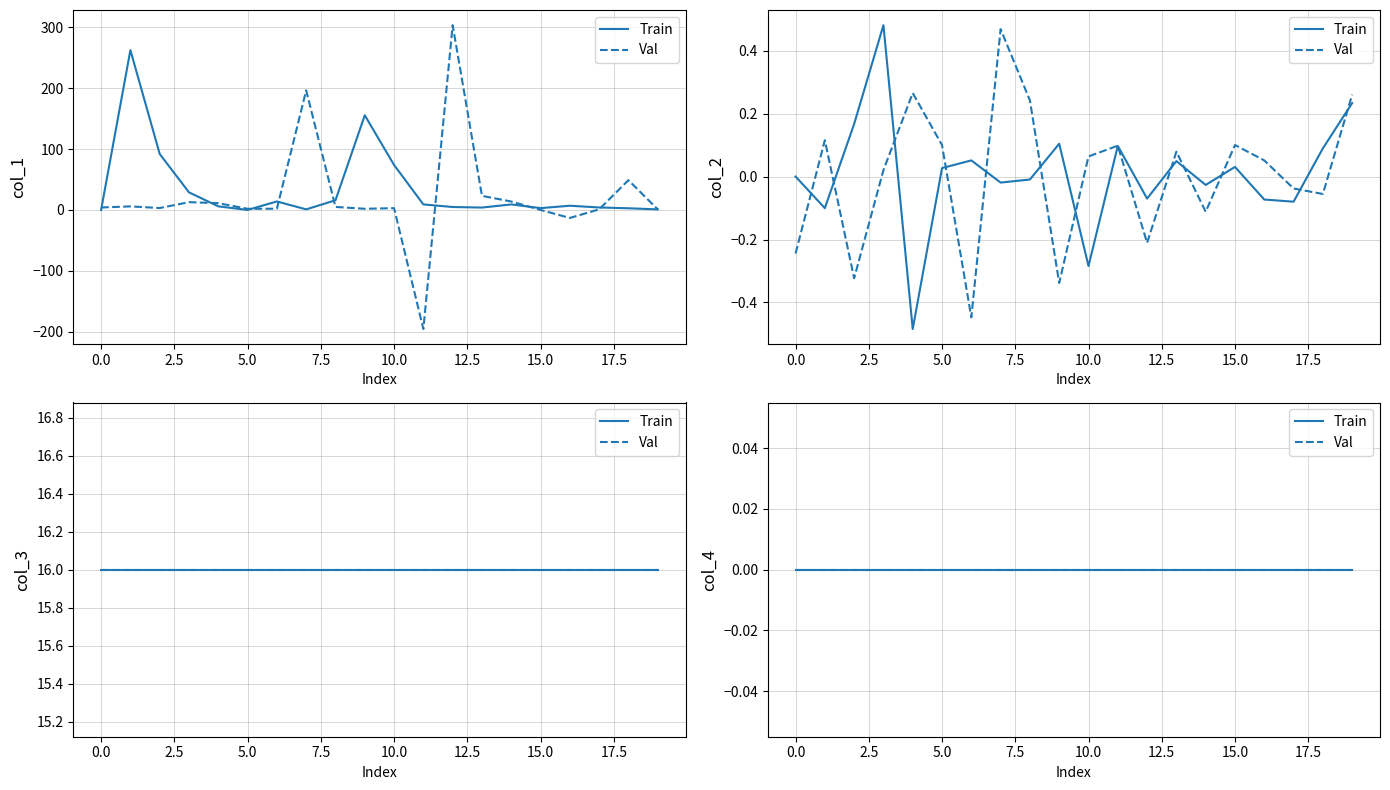

Is it true that col_3 equals 16.0 at 24?

True